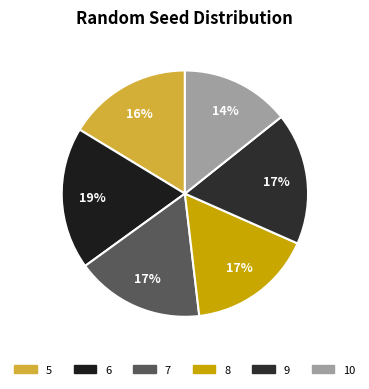

To the nearest percent, what is the difference between the 10 and 7 slice percentages?

3%